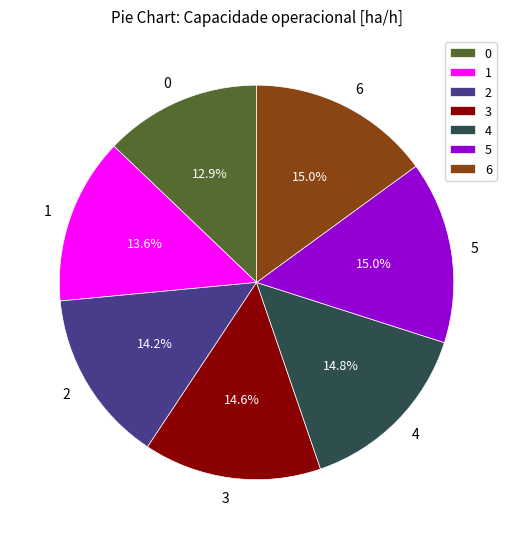

Is it true that 1 is 2% of the pie?

False